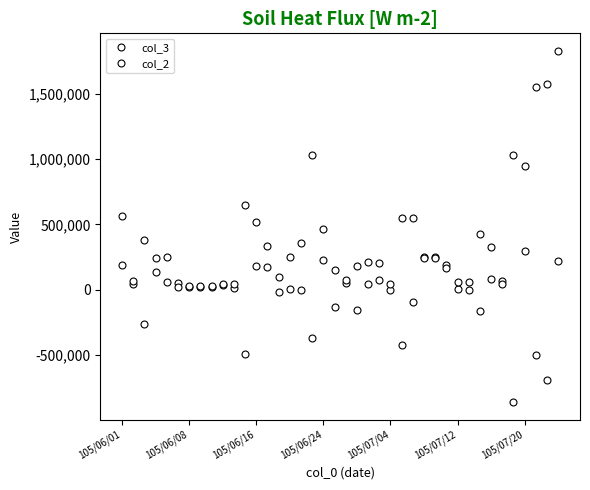

What are all the series names shown in the legend?

col_3, col_2